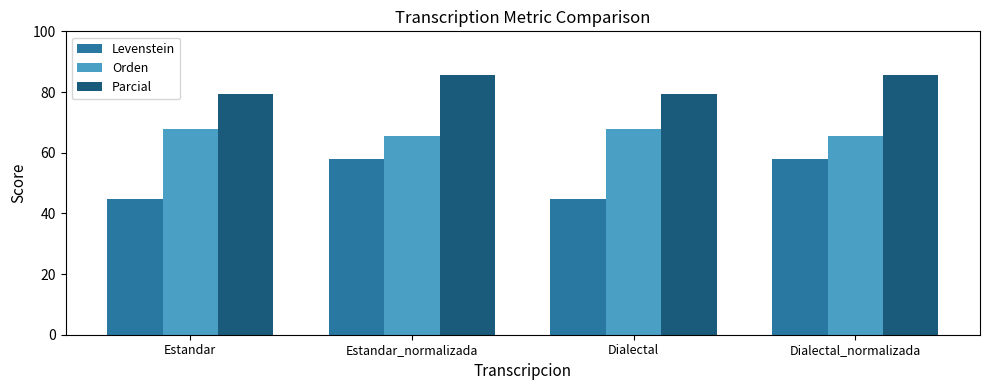

What is the label of the 3rd bar from the right?

Estandar_normalizada